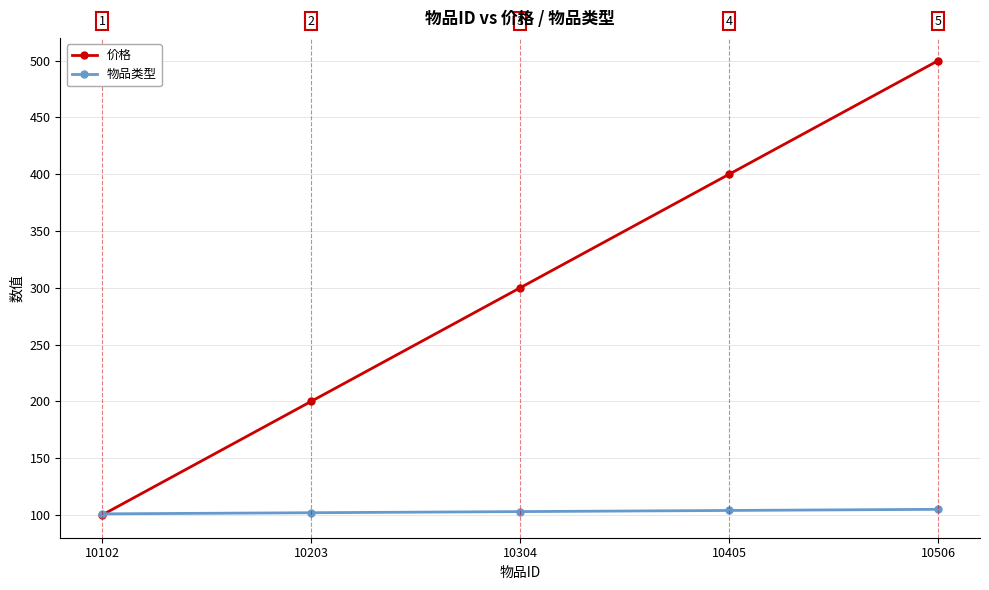

What is the difference between the highest and lowest values at 10203?

98